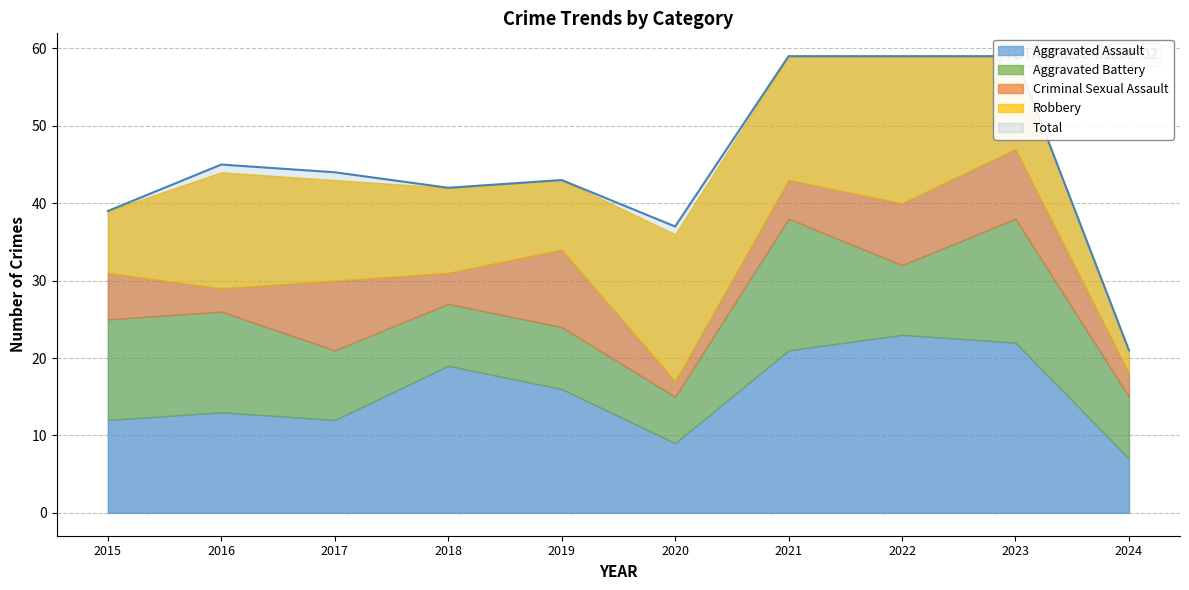

What is the difference between the highest and lowest values at 2017?

35